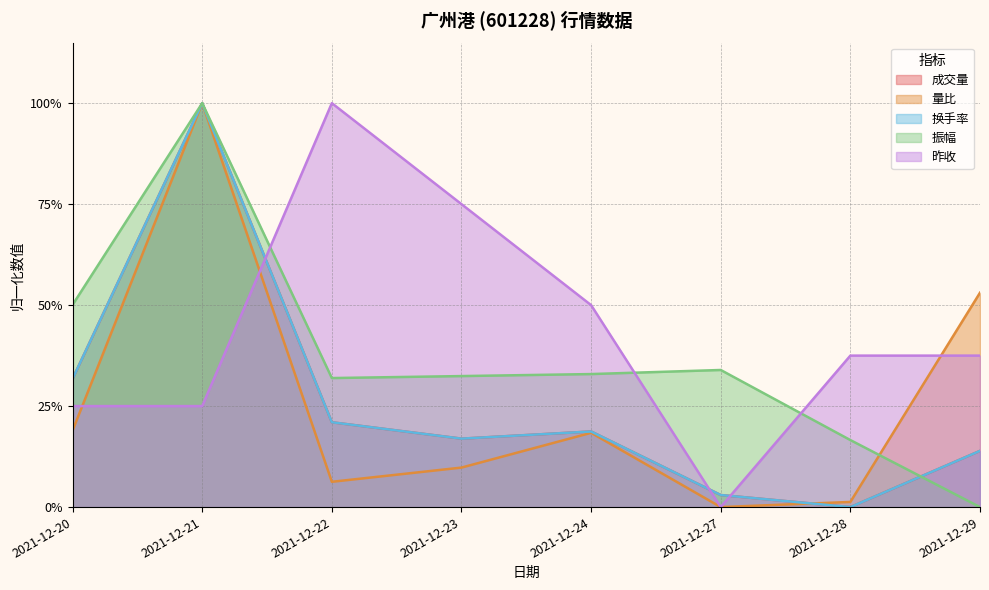

Which series ends up on top after the final intersection of 换手率 and 量比?

量比